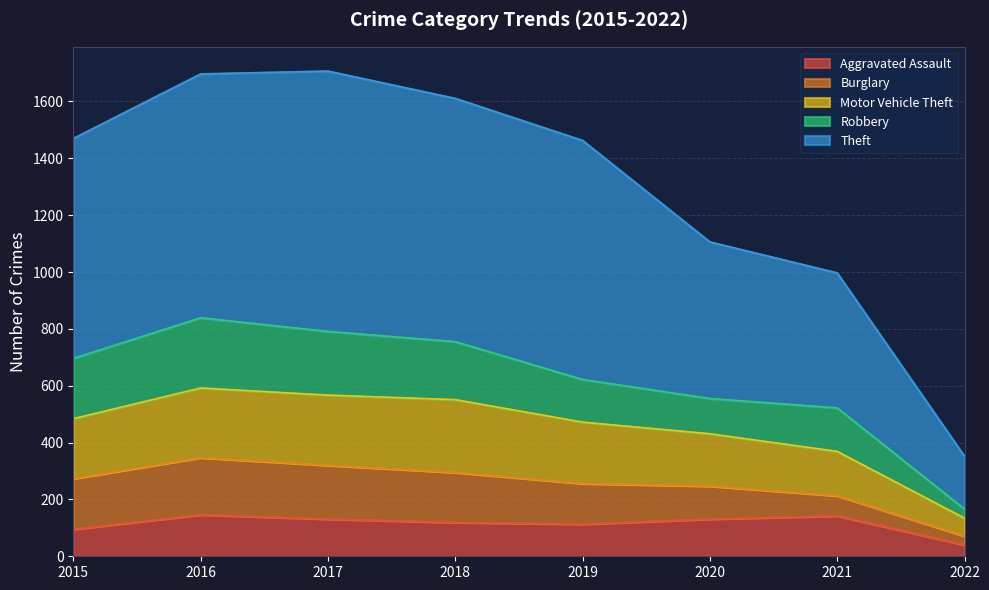

Is it true that Aggravated Assault equals 54 at 2021?

False